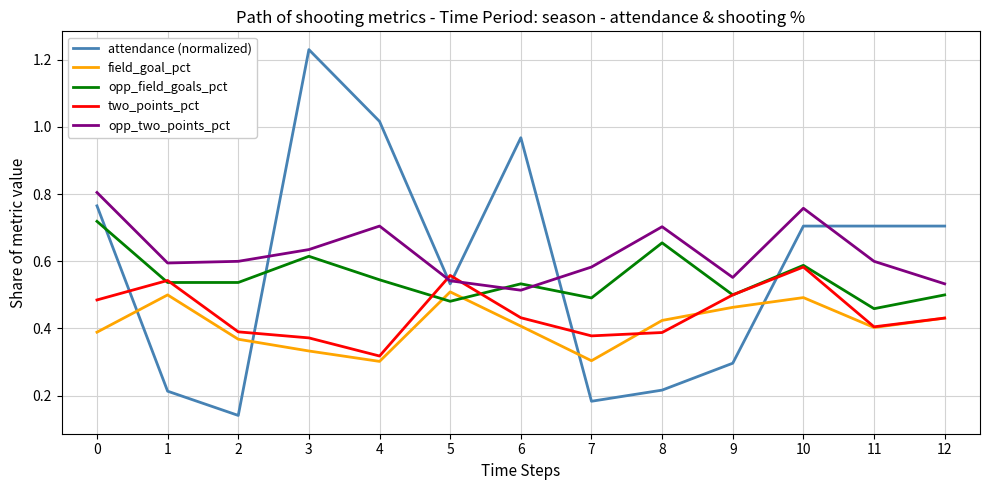

List the series in order of their peak value, lowest first.

field_goal_pct, two_points_pct, opp_field_goals_pct, opp_two_points_pct, attendance (normalized)